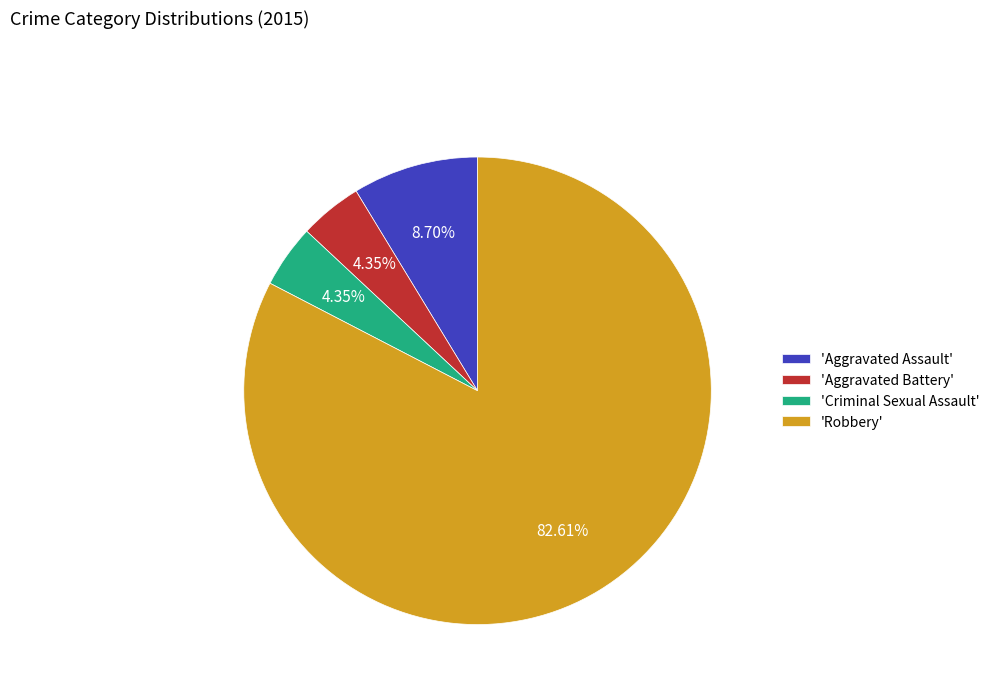

Do 'Criminal Sexual Assault' and 'Aggravated Assault' together represent more than half of the pie?

No